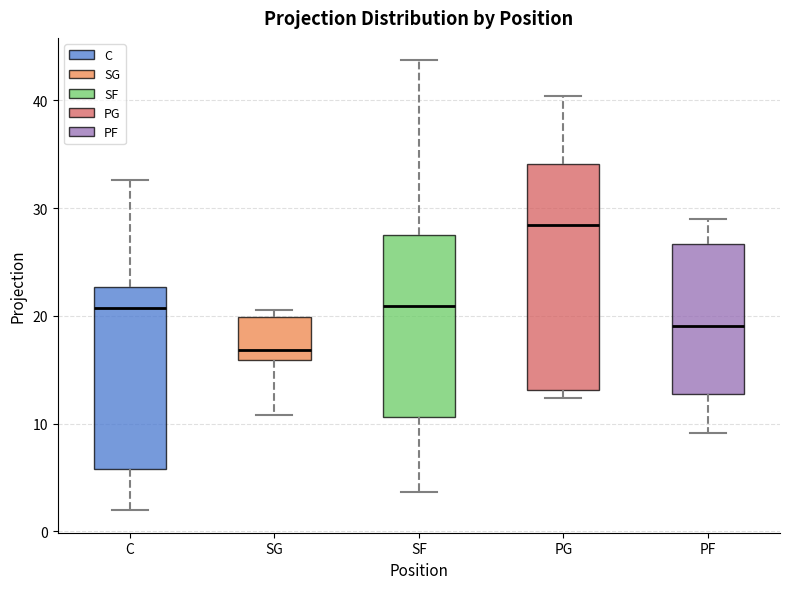

Where does the lower whisker of the box for PF end on the y-axis? The values are not printed on the chart, so give them approximately, as read against the axis.

9